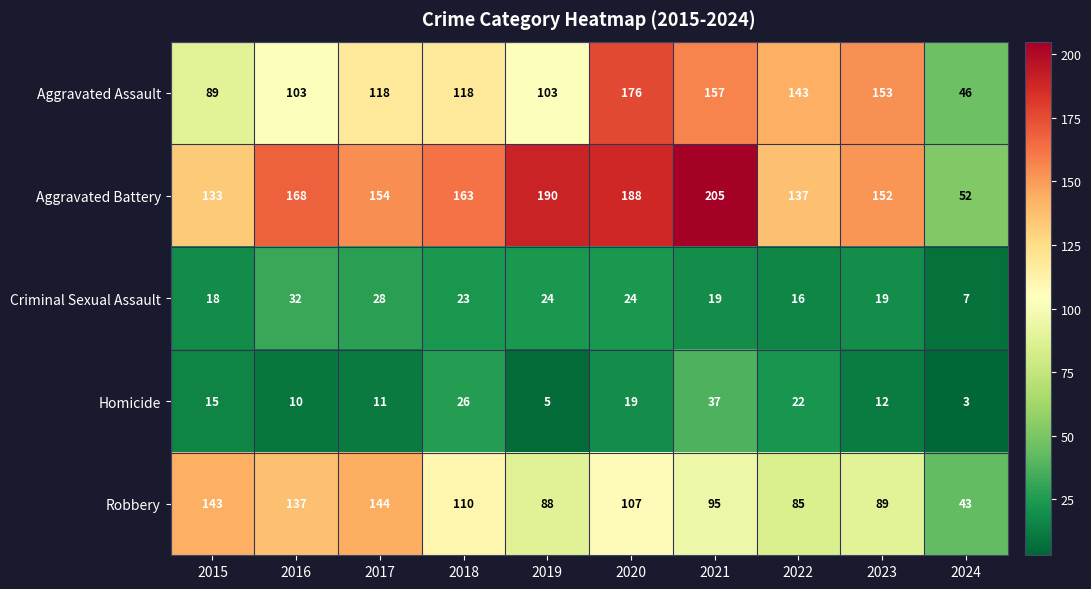

At which category is the sum across all series the highest?

2020